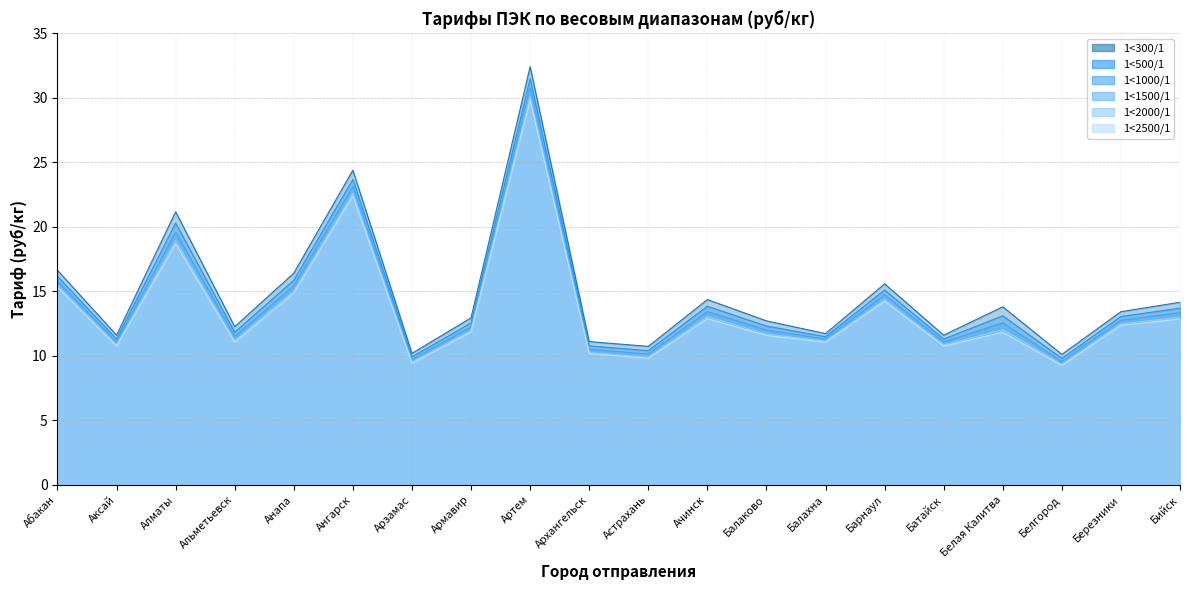

At how many categories does at least one series exceed 26?

1